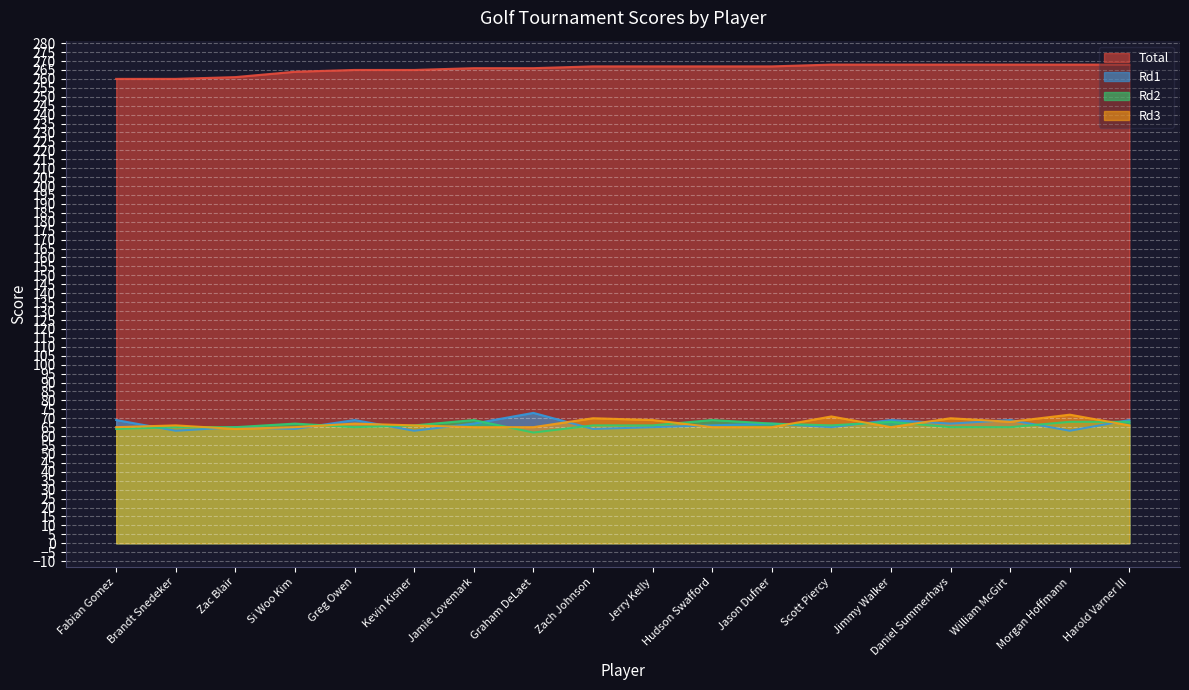

What is the total value across all series at Kevin Kisner?

460